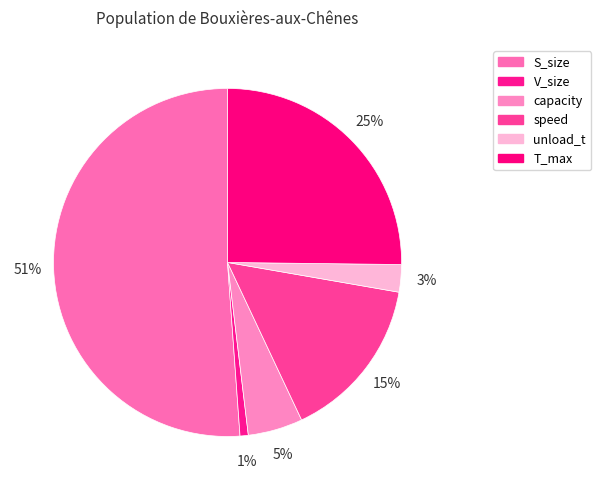

What is the total percentage of capacity and T_max?

30.3%